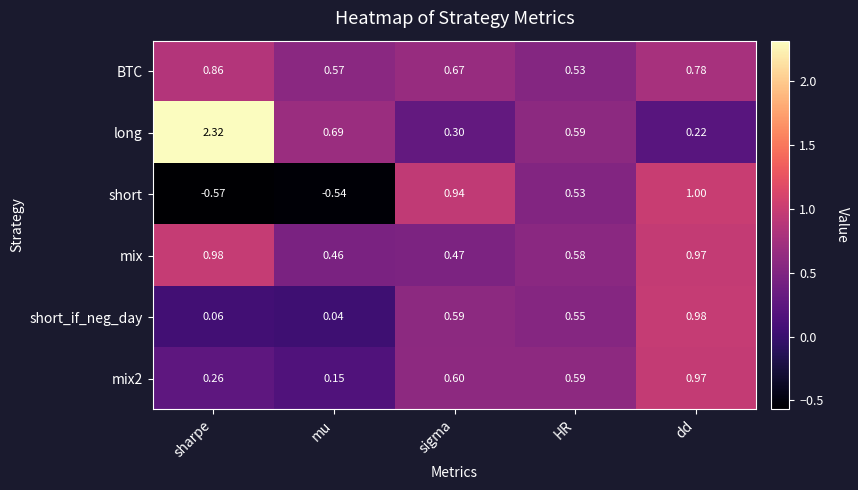

Which series has the largest range (max minus min)?

long